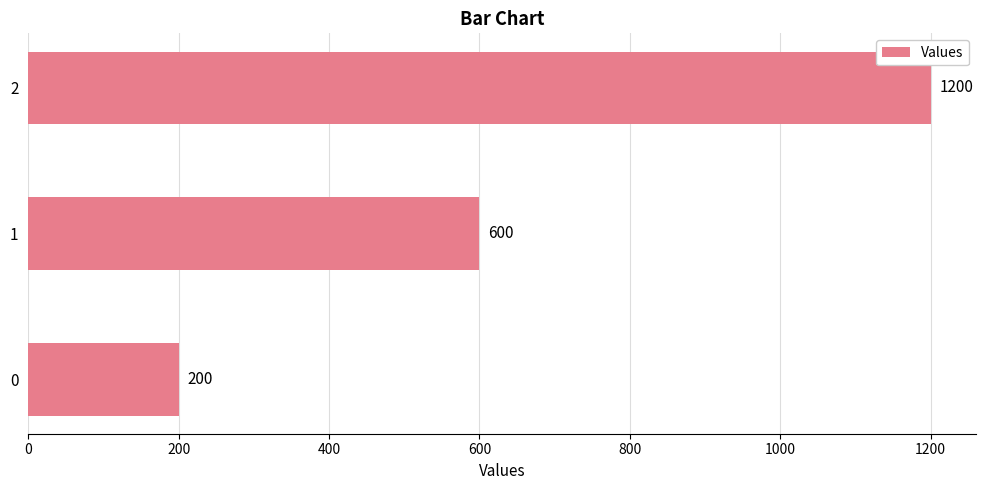

Reading top to bottom, transcribe all the data shown in this chart.

1200	600	200